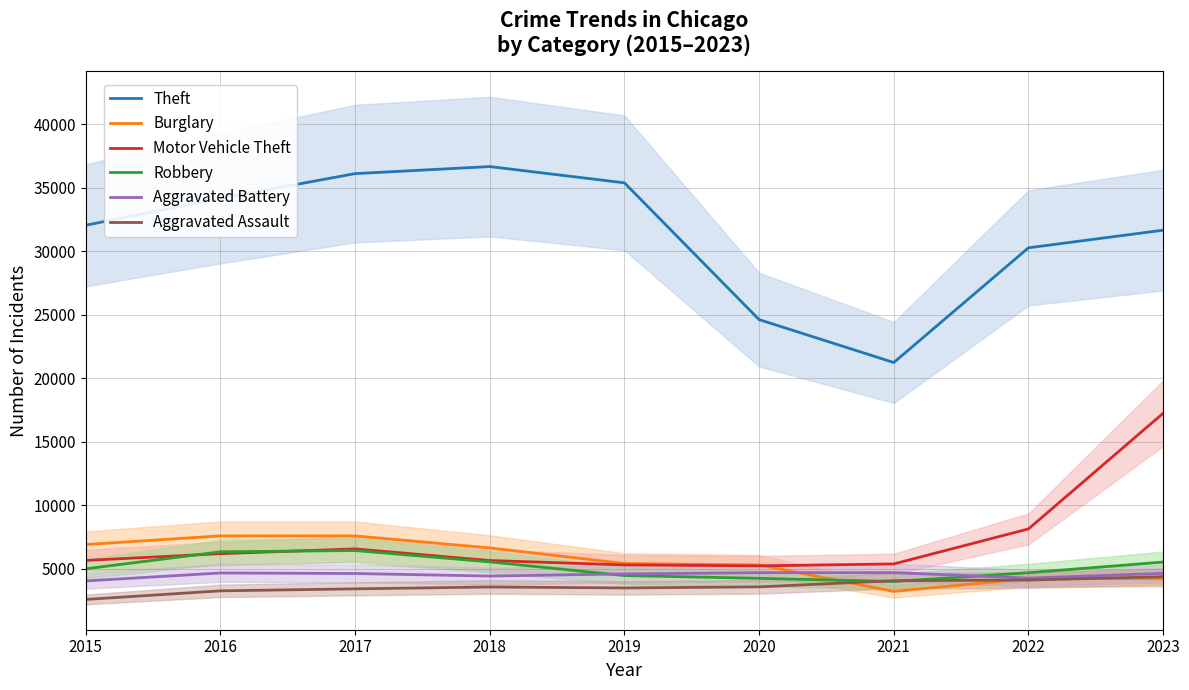

How many categories are shown in the chart?

9